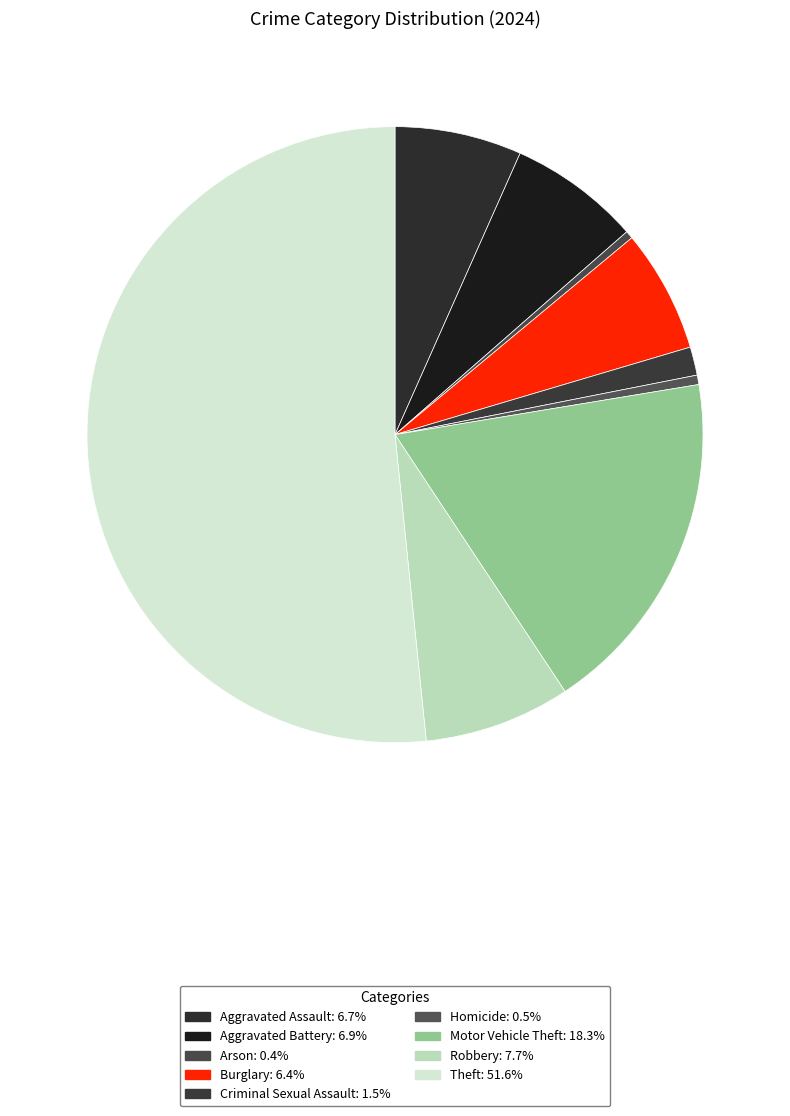

How many slices are in this pie chart?

9